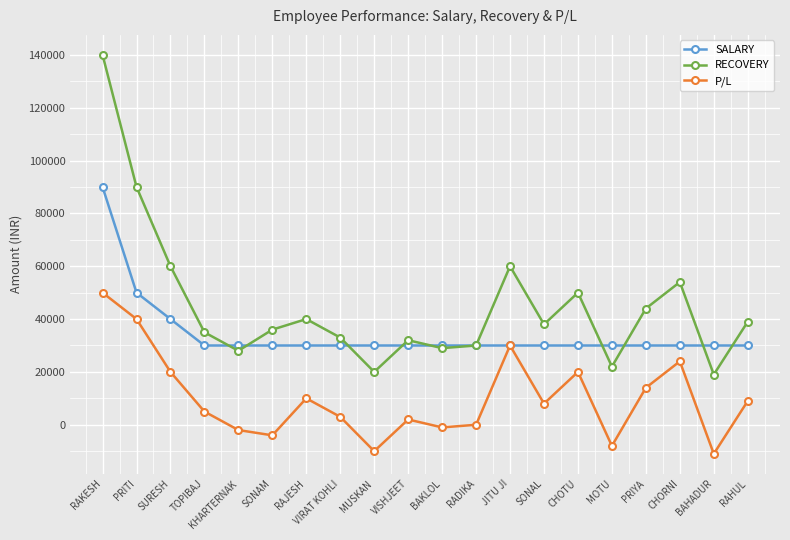

In RECOVERY, how many points are lower than both neighbors (excluding endpoints)?

6